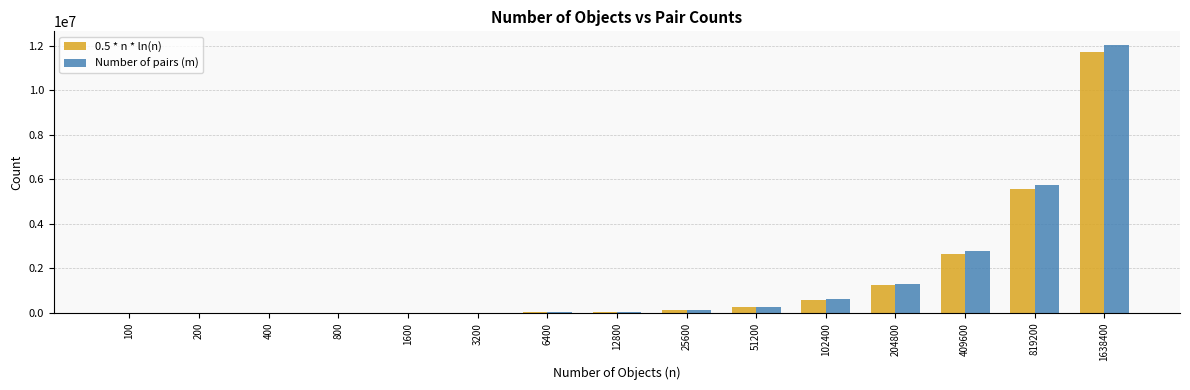

The Number of pairs (m) series shows 1322209.0 at 204800. True or false?

True